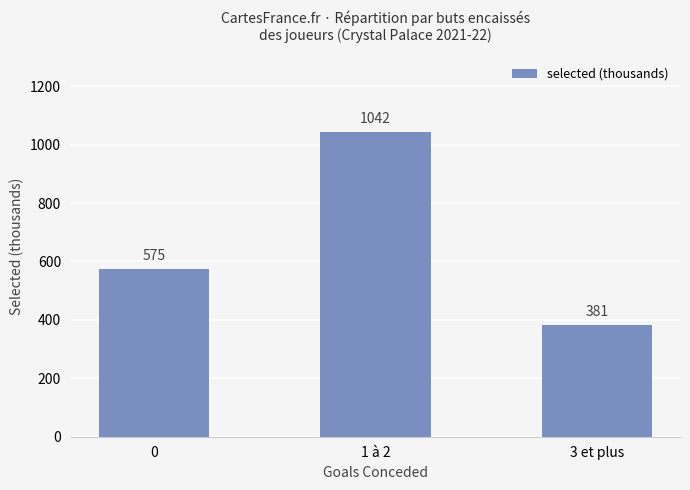

What position from the right is 0?

3